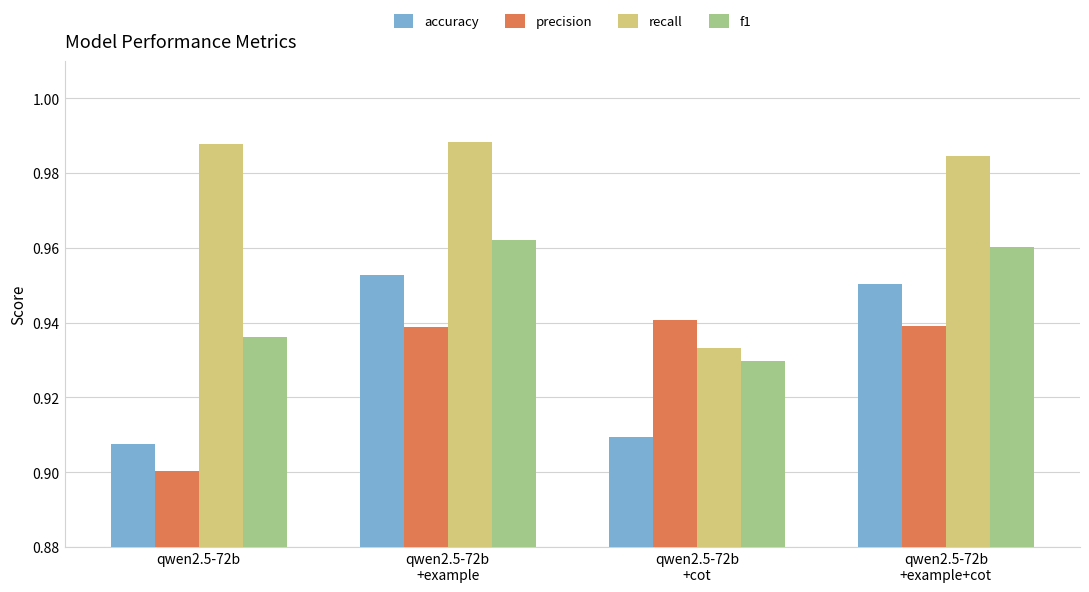

What are all the series names shown in the legend?

accuracy, precision, recall, f1